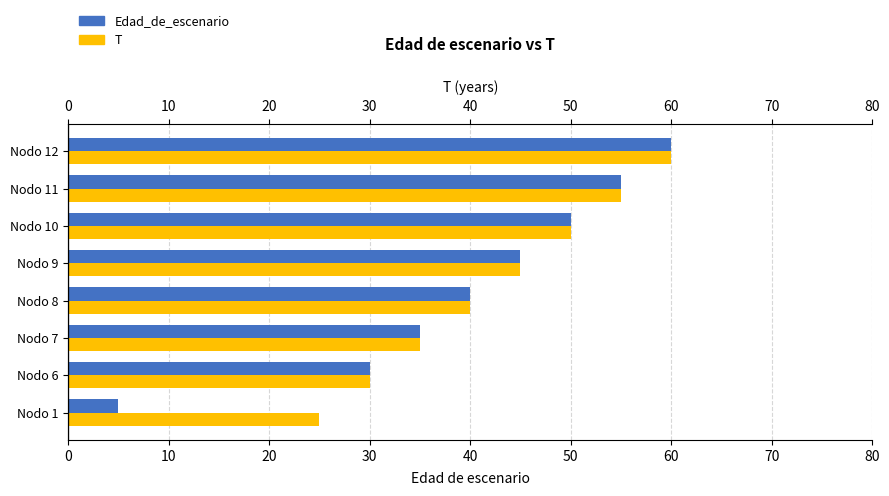

Between Nodo 11 and Nodo 12, which series saw the biggest shift?

Edad_de_escenario